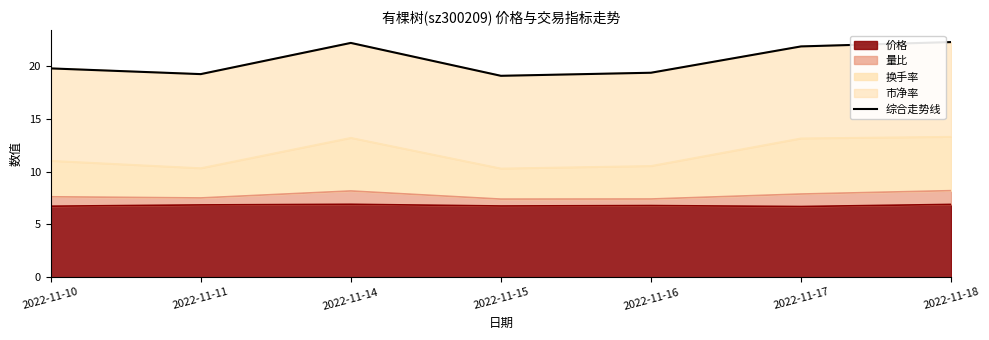

What is the value of the 4th point from the left?

19.1